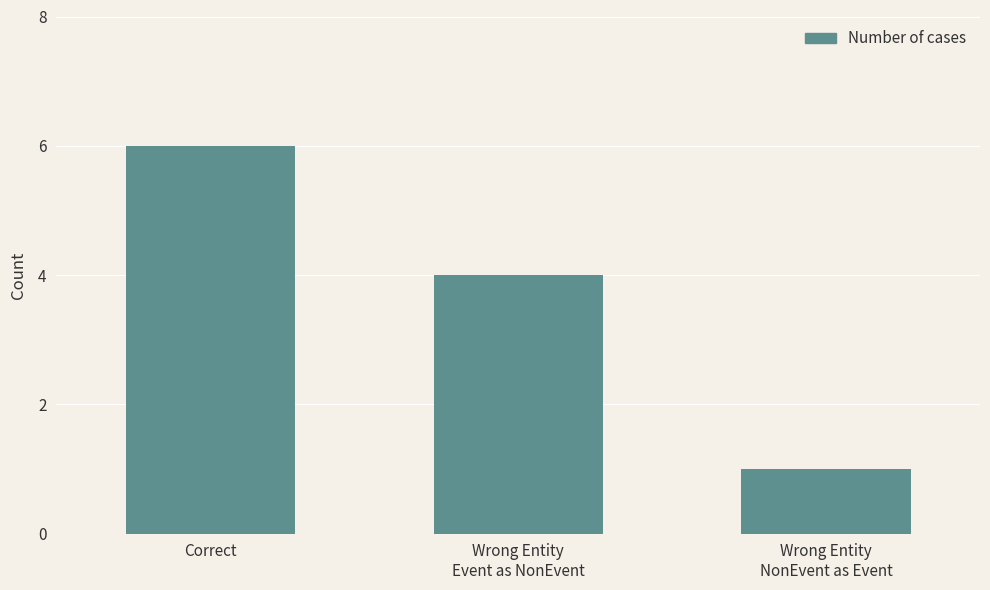

What is the ratio of the value at Correct to the value at Wrong Entity
Event as NonEvent?

1.5